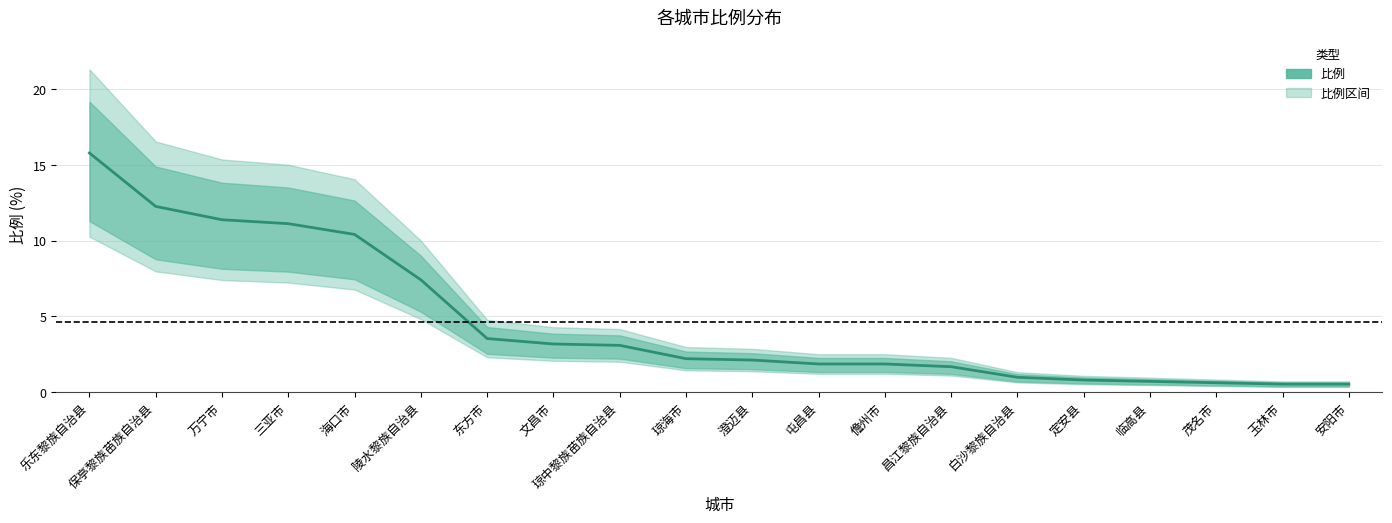

What is the label of the 11th point from the right?

琼海市